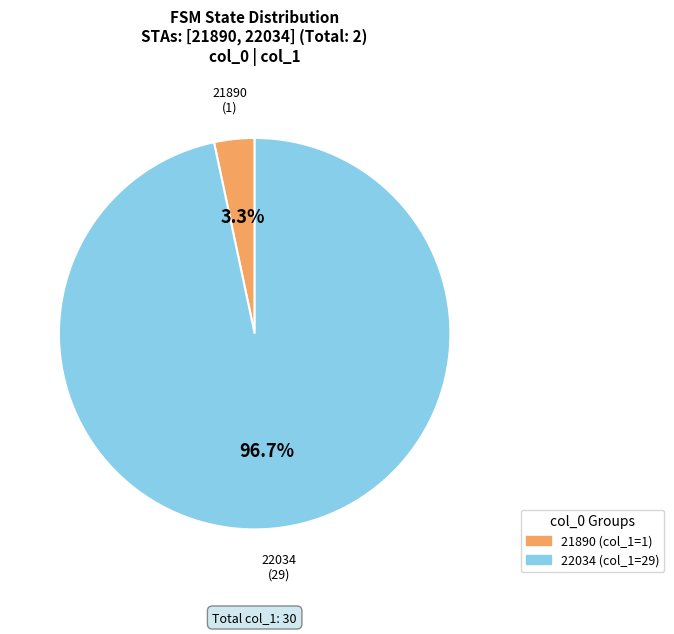

What percentage is the 22034 slice, to the nearest percent?

97%